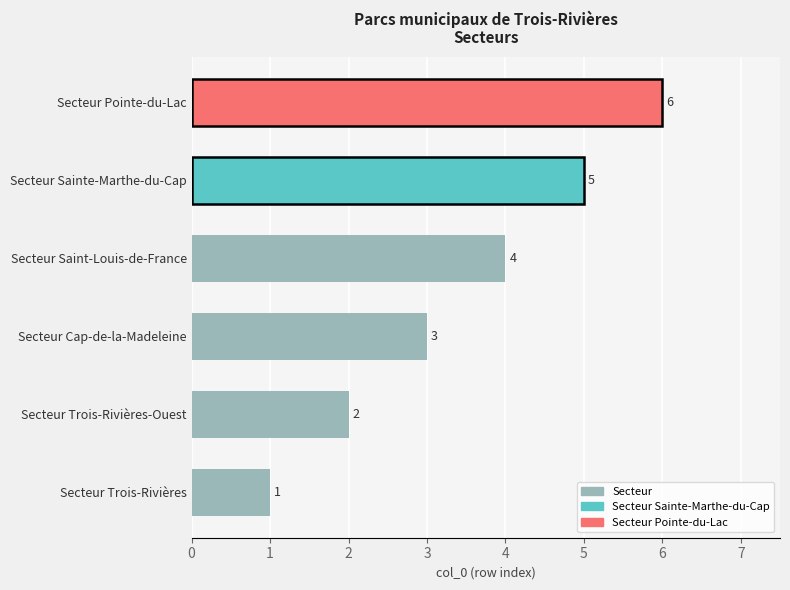

Is it true that the value at Secteur Saint-Louis-de-France is 6?

False